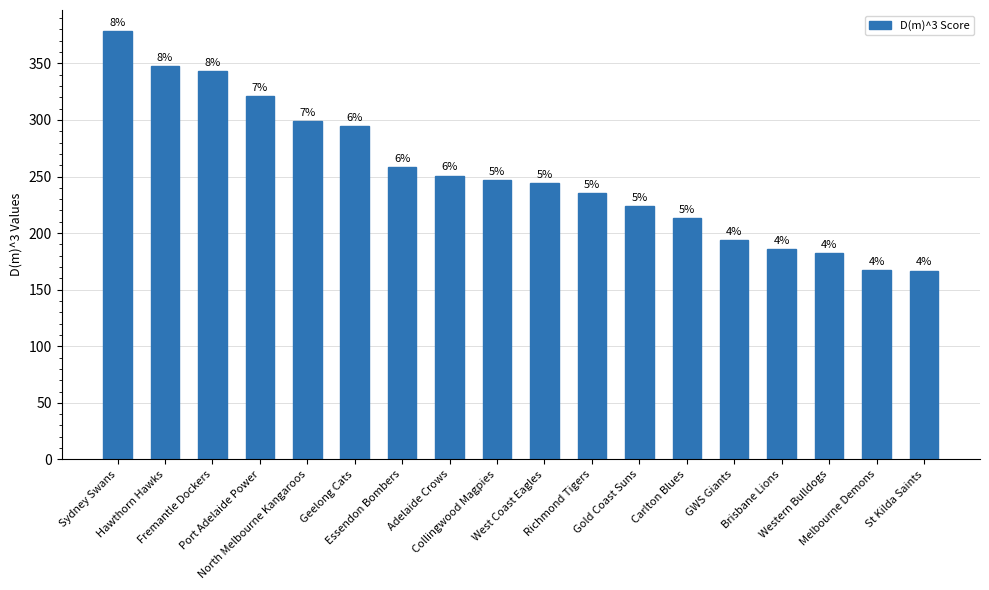

True or false: the data shows 386.6 at Adelaide Crows.

False